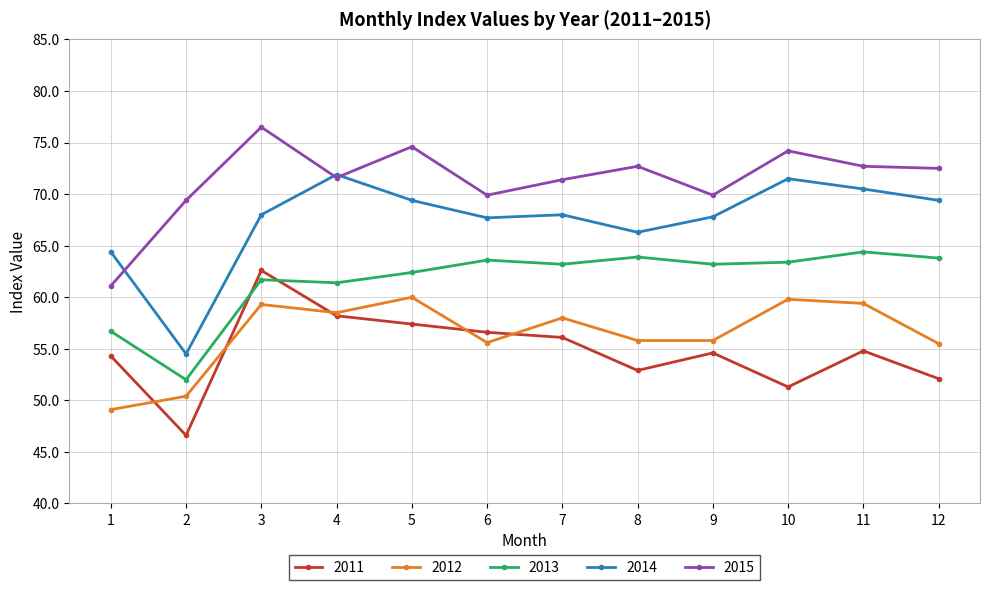

How many lines are shown in the chart?

5